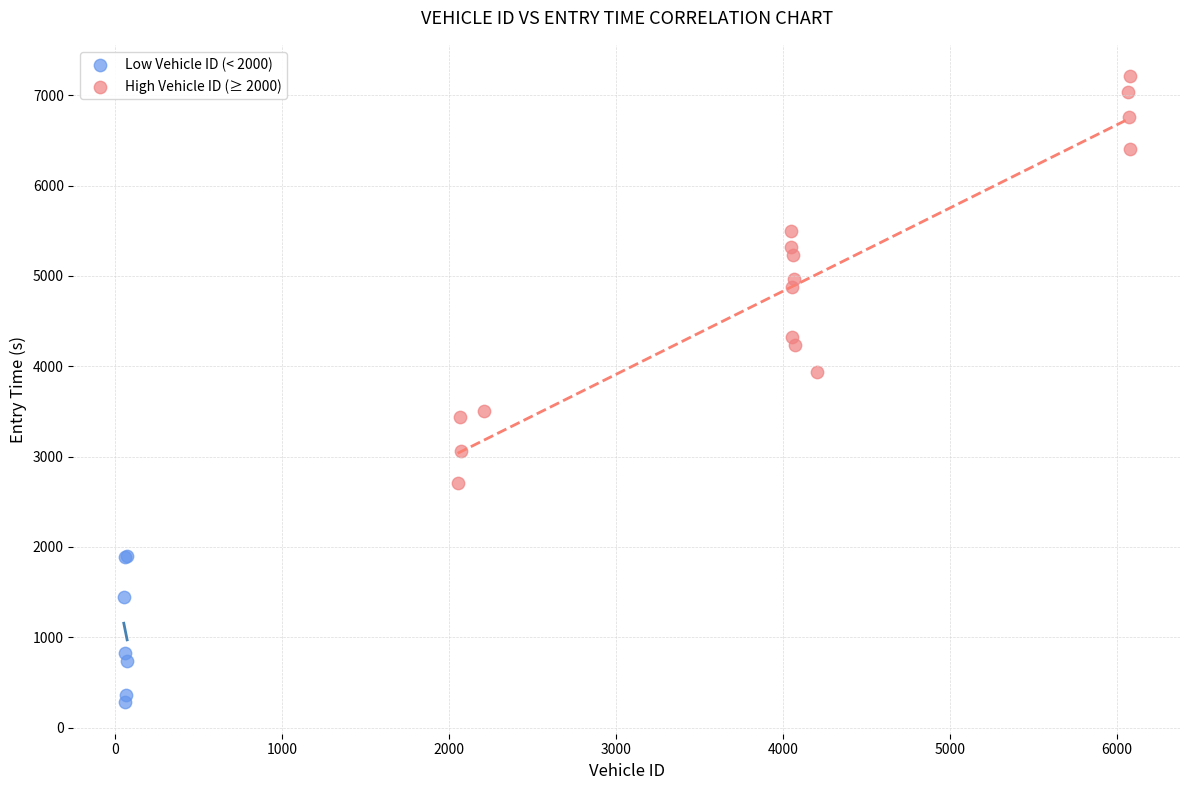

Which series contains the lowest Y value?

Low Vehicle ID (< 2000)